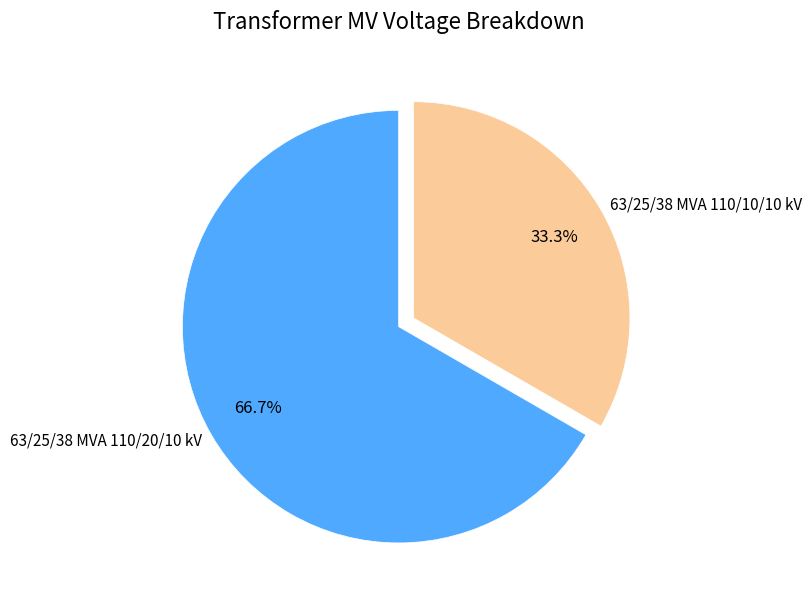

How many segments does this pie chart have?

2